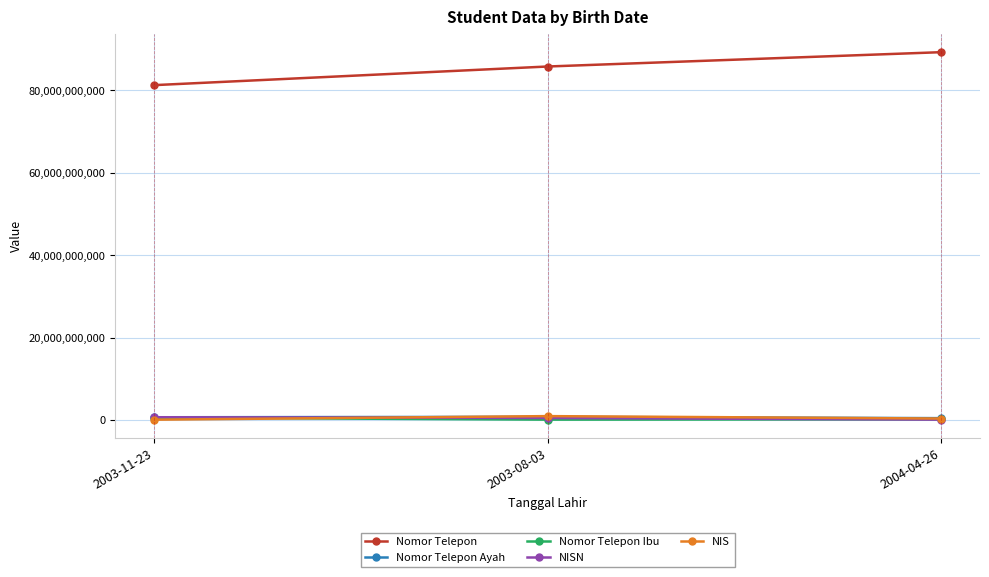

Rank the categories by Nomor Telepon value from lowest to highest.

2003-11-23, 2003-08-03, 2004-04-26